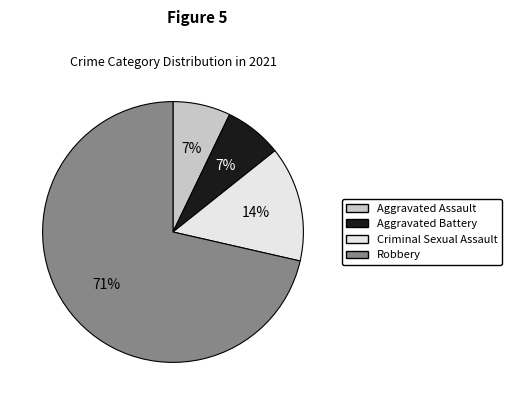

Which has a higher value, Criminal Sexual Assault or Aggravated Battery?

Criminal Sexual Assault